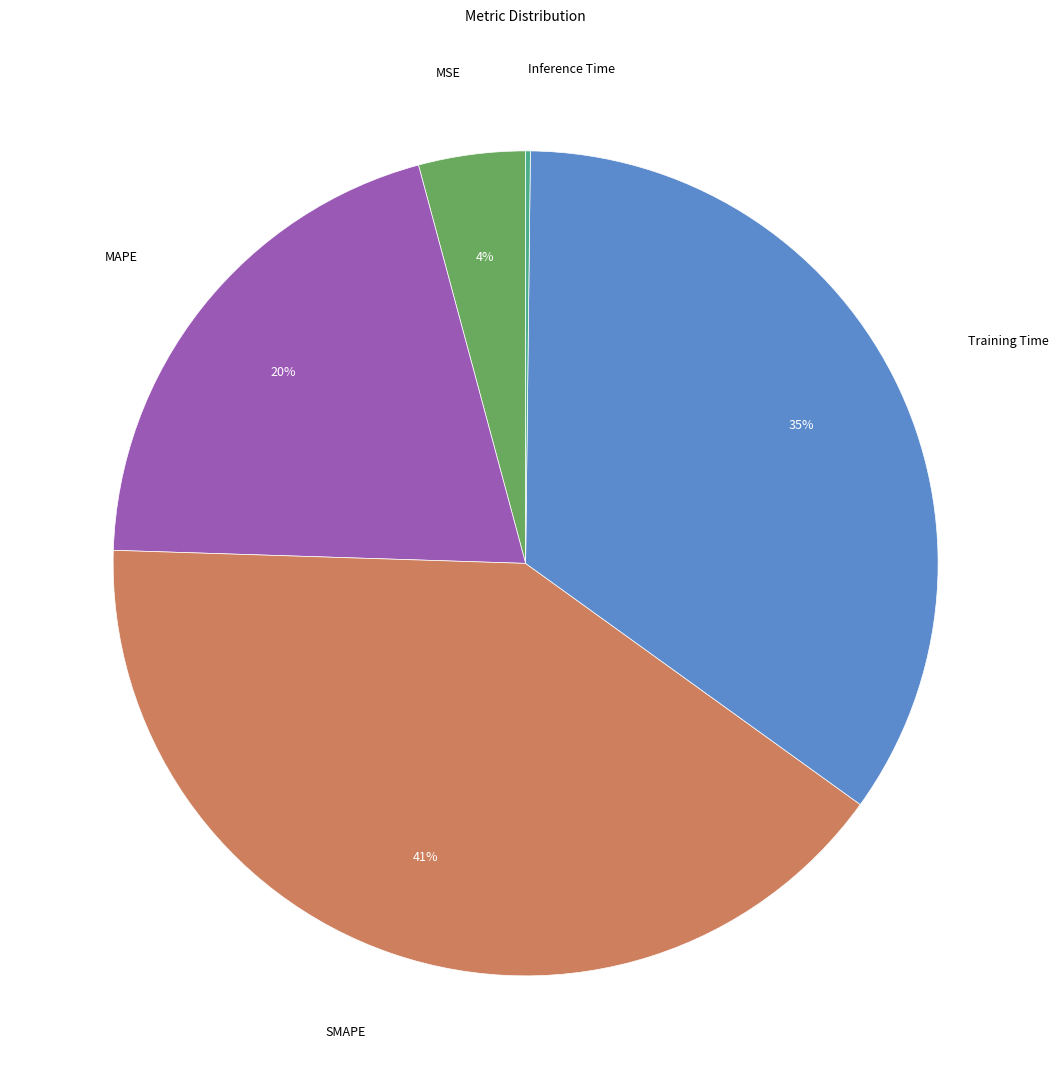

To the nearest percent, what is the average slice percentage?

20%